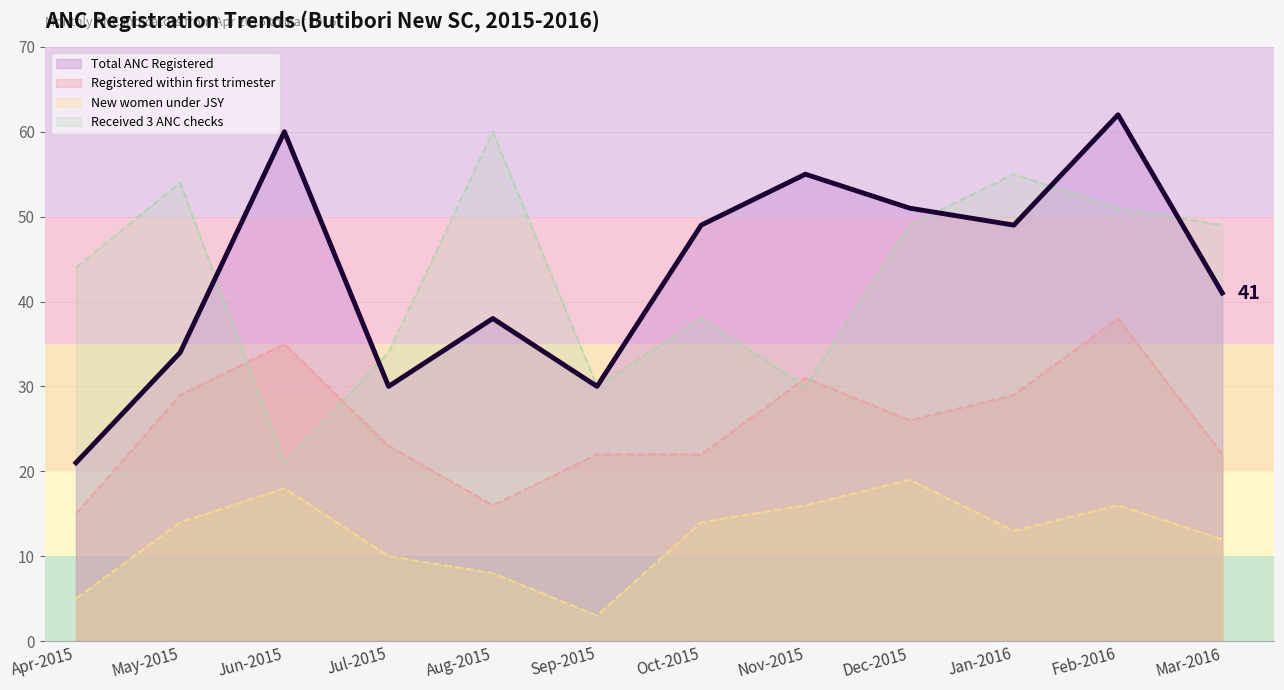

What is the sum of all New women under JSY values?

148